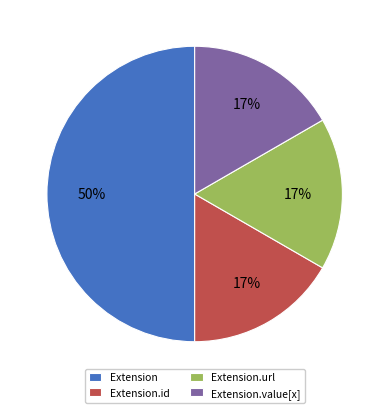

True or false: Extension accounts for 13% of the total.

False